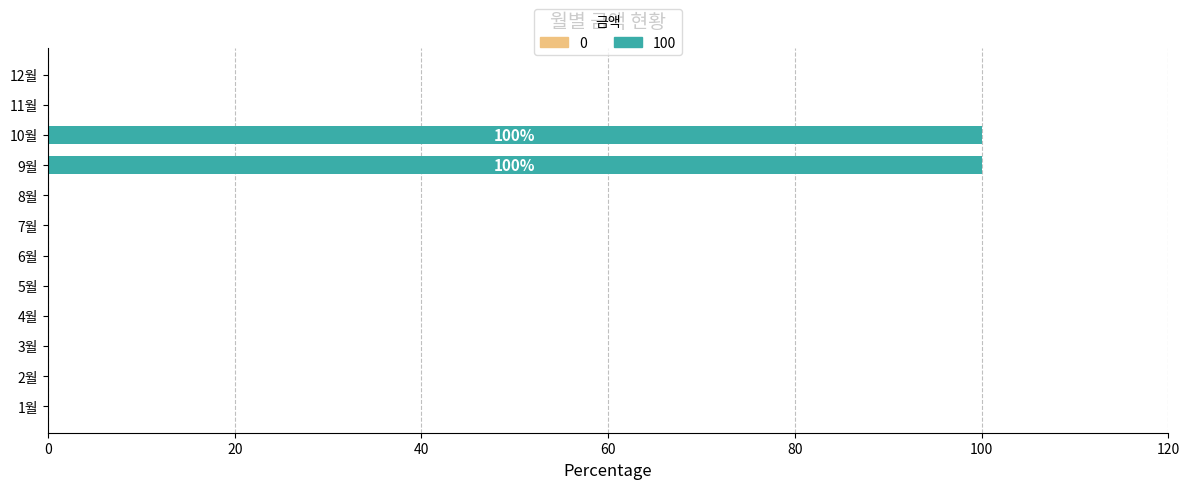

The chart shows a value of 66 at 6월. True or false?

False